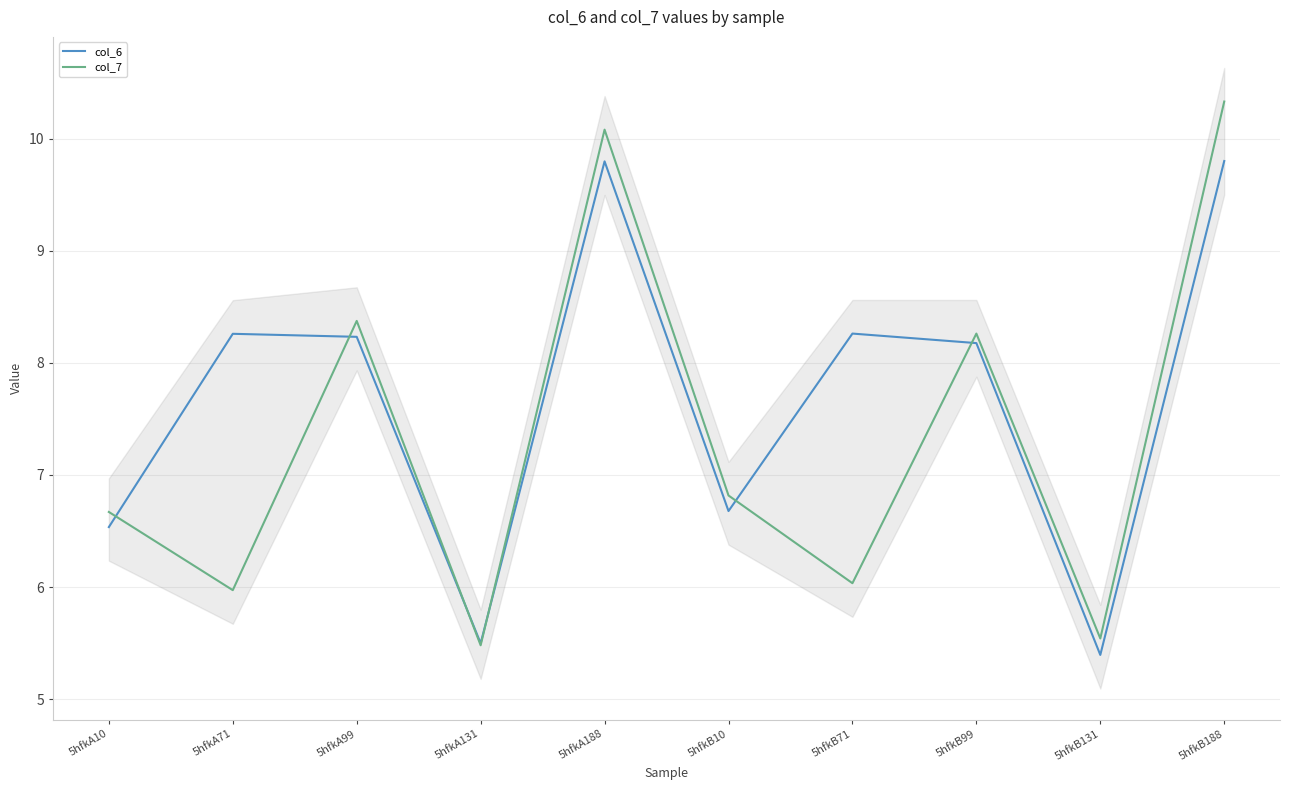

Does the chart display data point markers on the line(s)?

No